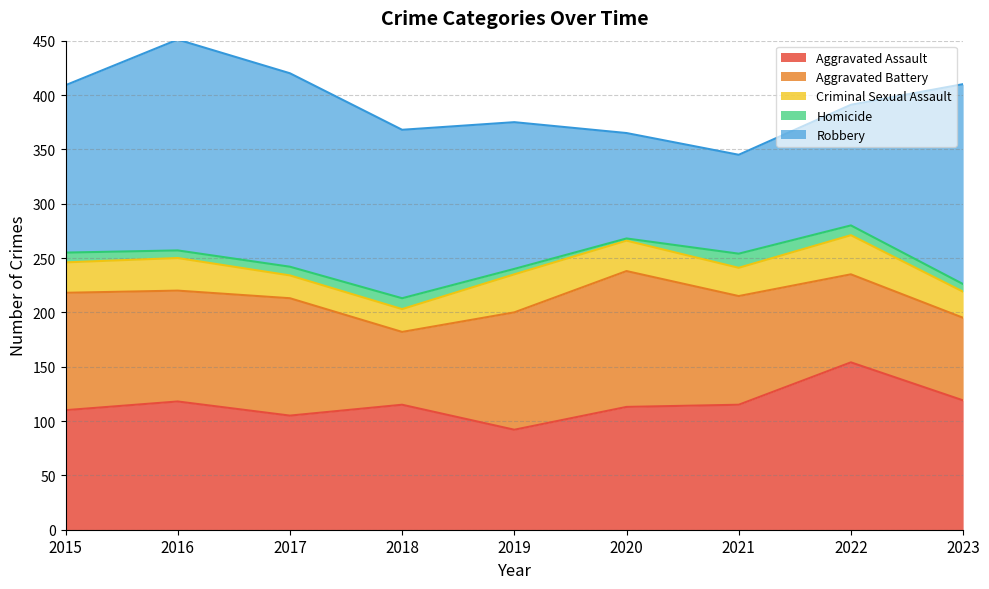

Between 2023 and 2020, which is larger?

2023